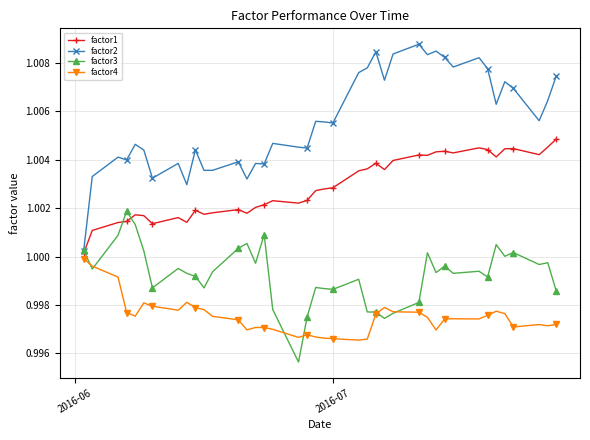

Does the chart display data point markers on the line(s)?

Yes